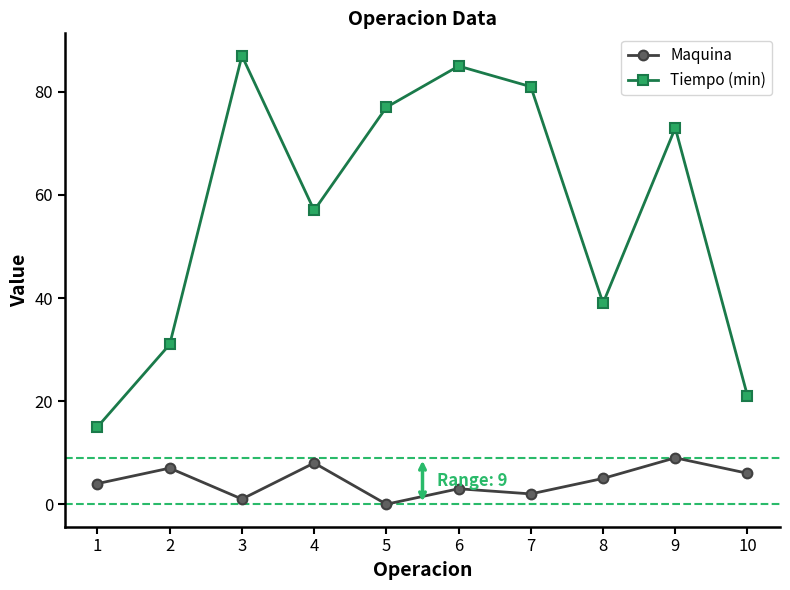

True or false: Tiempo (min) has more than 2 interior local peaks.

True